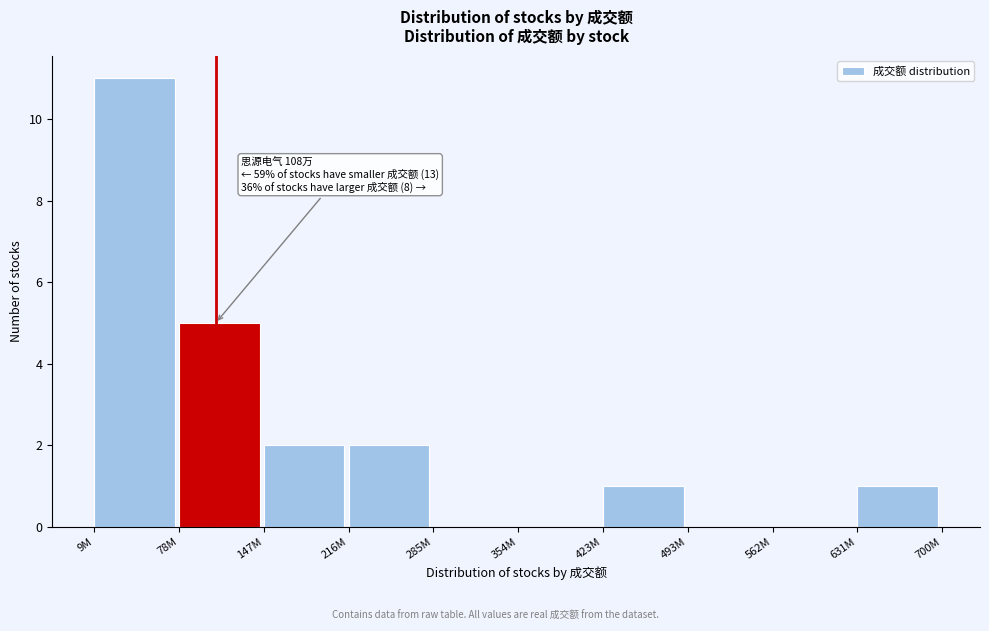

Reading right to left, transcribe all the data shown in this chart.

631M=1	562M=0	493M=0	423M=1	354M=0	285M=0	216M=2	147M=2	78M=5	9M=11